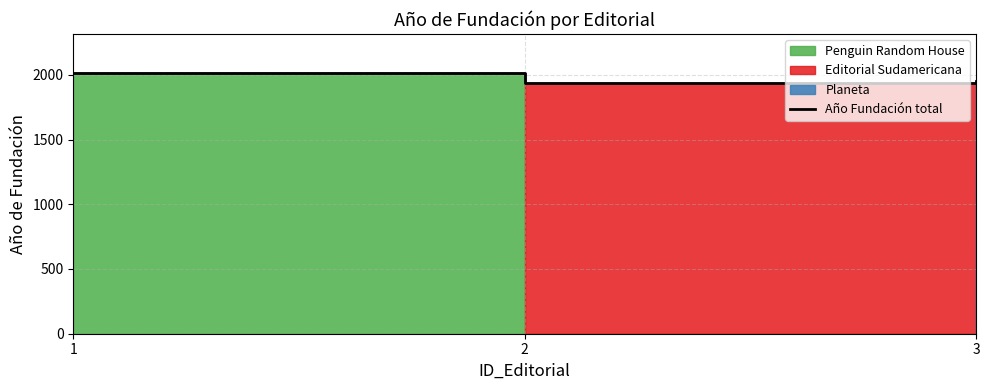

True or false: the data shows 1949 at 3.

True